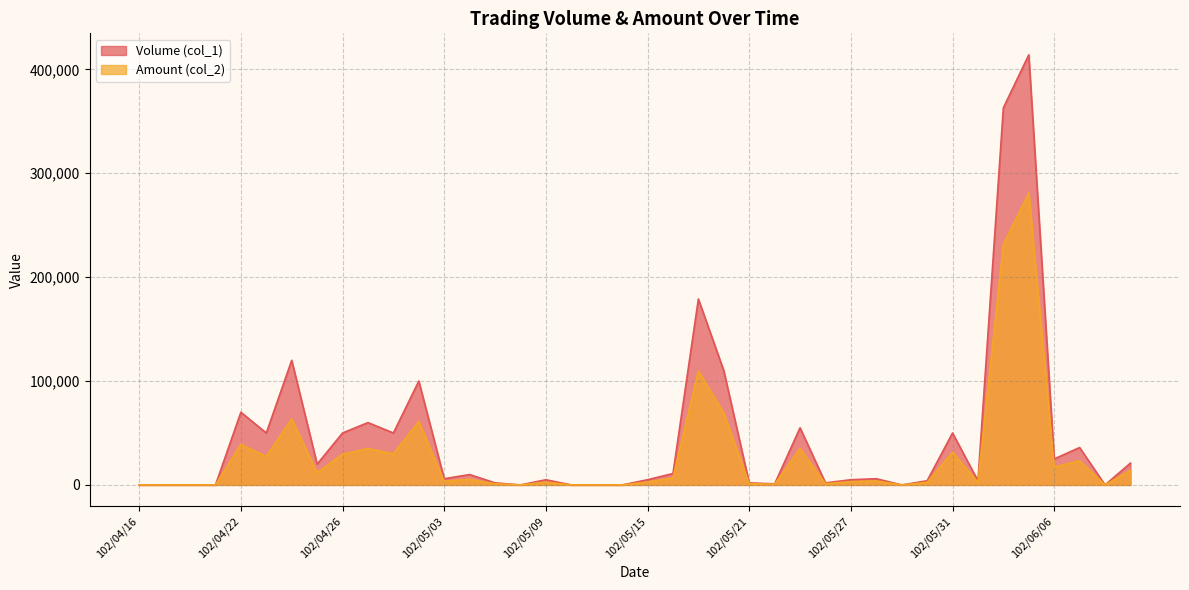

Reading left to right, transcribe all the data shown in this chart.

Volume (col_1): 102/04/16=0	102/04/17=0	102/04/18=0	102/04/19=0	102/04/22=70000	102/04/23=50000	102/04/24=120000	102/04/25=20000	102/04/26=50000	102/04/29=60000	102/04/30=50000	102/05/02=100000	102/05/03=6000	102/05/06=10000	102/05/07=2000	102/05/08=0	102/05/09=5000	102/05/10=0	102/05/13=0	102/05/14=0	102/05/15=5000	102/05/16=11000	102/05/17=179000	102/05/20=110000	102/05/21=2000	102/05/22=1000	102/05/23=55000	102/05/24=2000	102/05/27=5000	102/05/28=6000	102/05/29=0	102/05/30=4000	102/05/31=50000	102/06/03=4000	102/06/04=363000	102/06/05=414000	102/06/06=25000	102/06/07=36000	102/06/10=0	102/06/11=21000
Amount (col_2): 102/04/16=0	102/04/17=0	102/04/18=0	102/04/19=0	102/04/22=39000	102/04/23=27500	102/04/24=63600	102/04/25=11800	102/04/26=29600	102/04/29=35000	102/04/30=30000	102/05/02=61000	102/05/03=3560	102/05/06=5400	102/05/07=1140	102/05/08=0	102/05/09=2720	102/05/10=0	102/05/13=0	102/05/14=0	102/05/15=2800	102/05/16=6810	102/05/17=109590	102/05/20=69200	102/05/21=1240	102/05/22=650	102/05/23=35150	102/05/24=1230	102/05/27=3200	102/05/28=3840	102/05/29=0	102/05/30=2520	102/05/31=31500	102/06/03=2530	102/06/04=231660	102/06/05=280960	102/06/06=17250	102/06/07=23200	102/06/10=0	102/06/11=14050